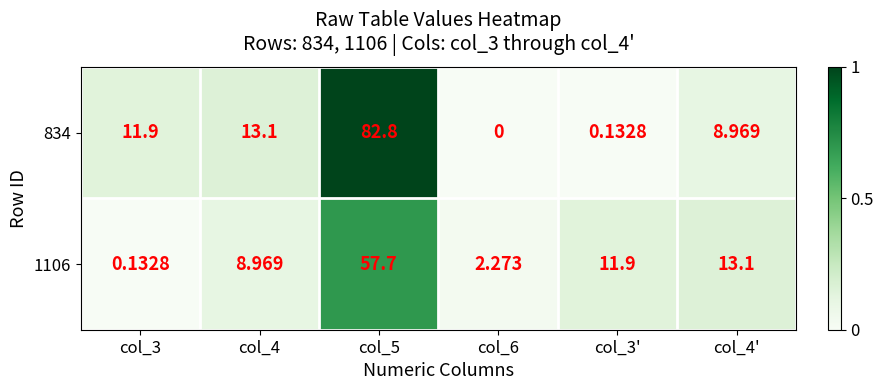

Which series has the largest total across all categories?

834